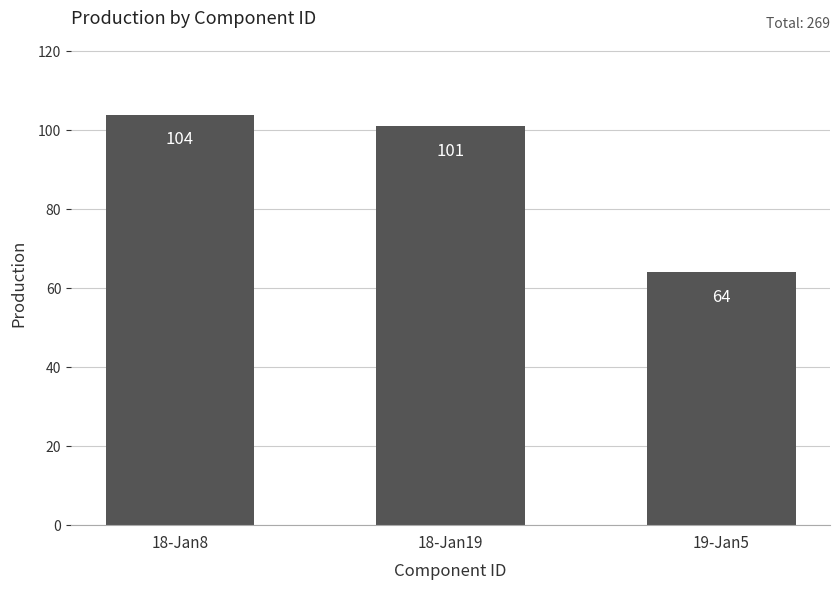

Reading right to left, extract all data points from this chart.

64	101	104